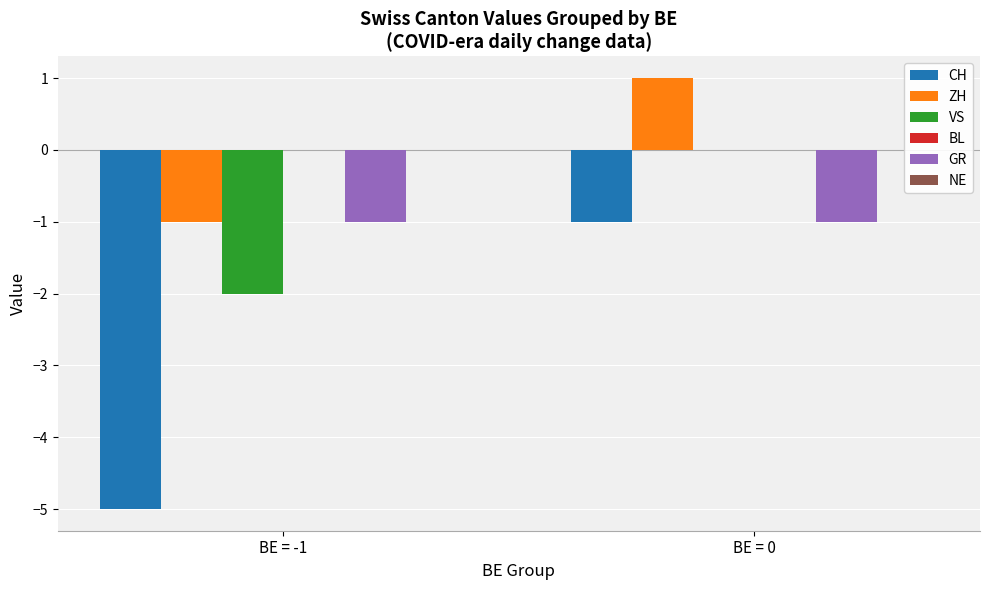

The VS series shows -1 at BE = -1. True or false?

False